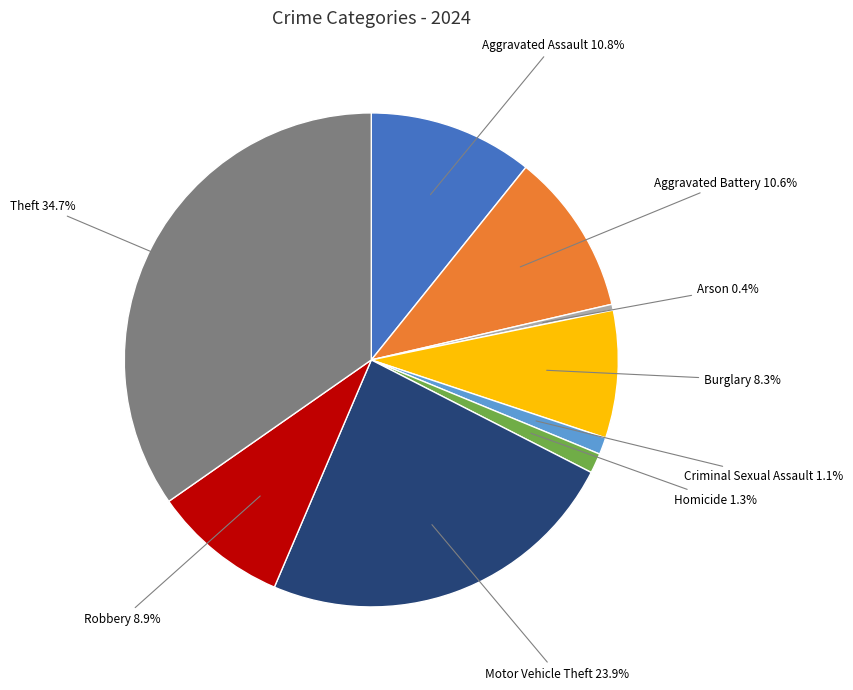

Between Burglary and Homicide, which is larger?

Burglary